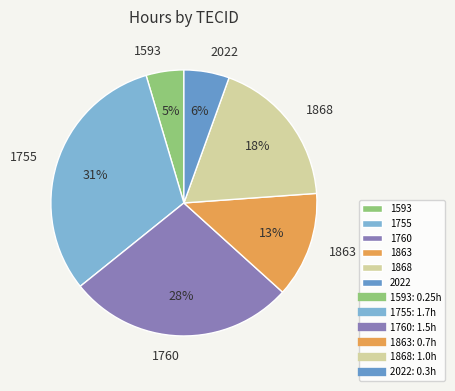

To the nearest percent, what is the difference between the 1760 and 1593 slice percentages?

23%